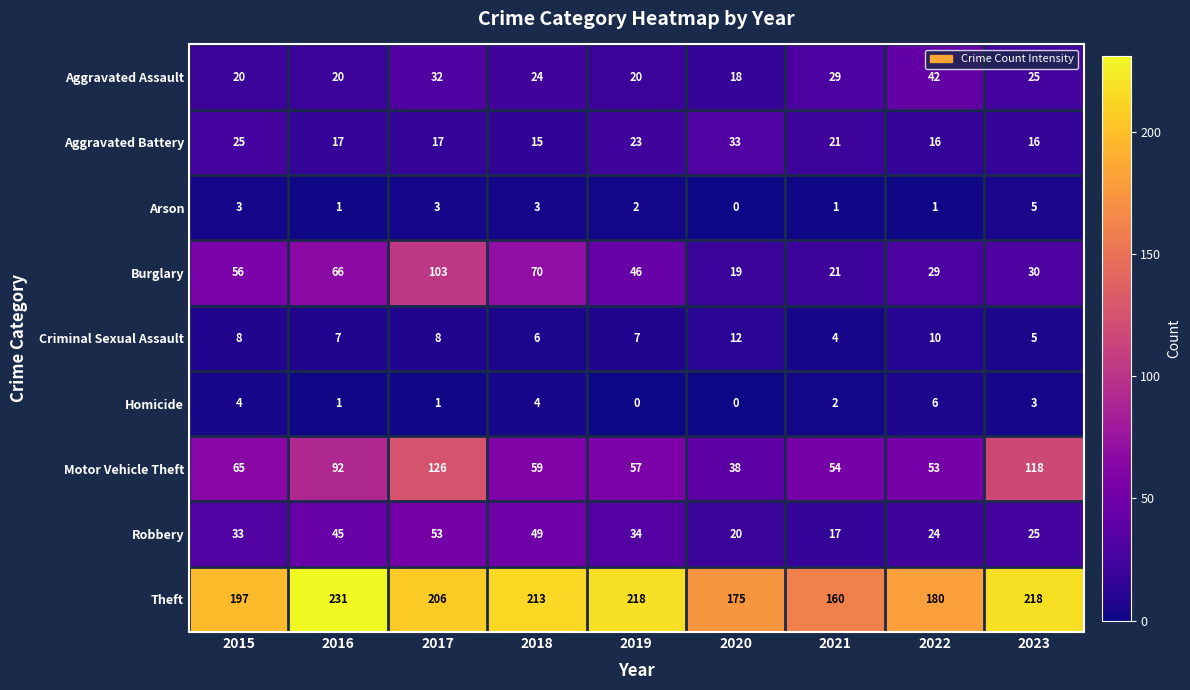

True or false: Aggravated Assault has a value of 42 at 2022.

True